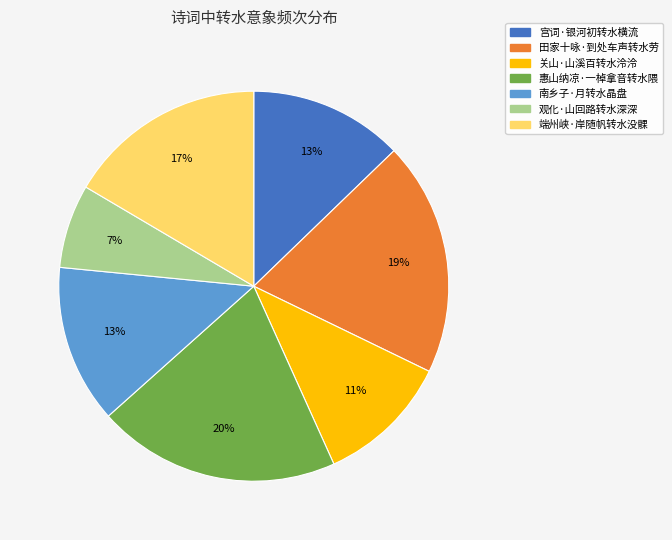

Which category has the biggest portion of the pie?

惠山纳凉·一棹拿音转水隈